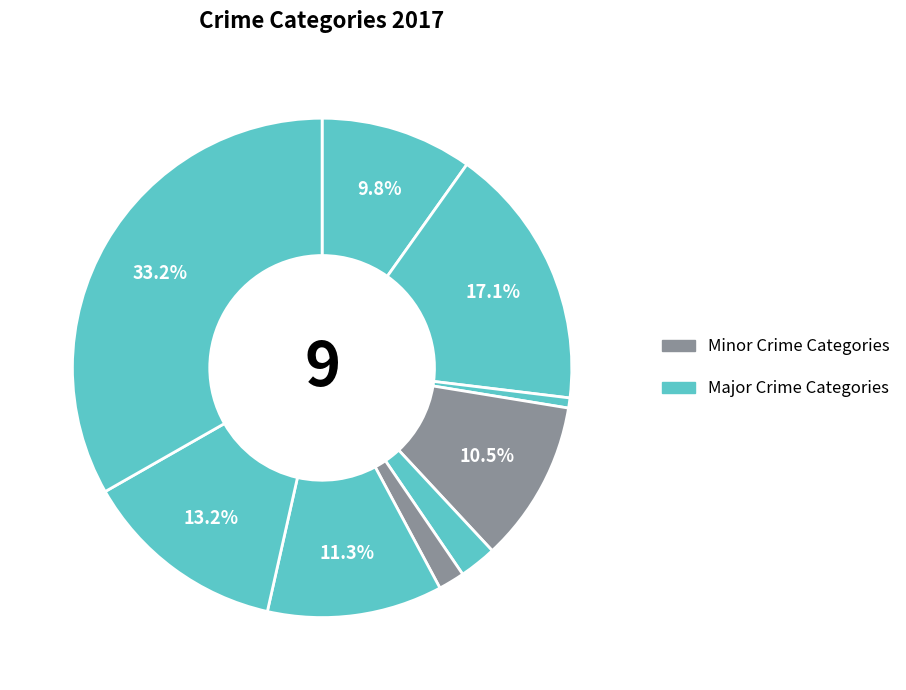

How many segments does this pie chart have?

9